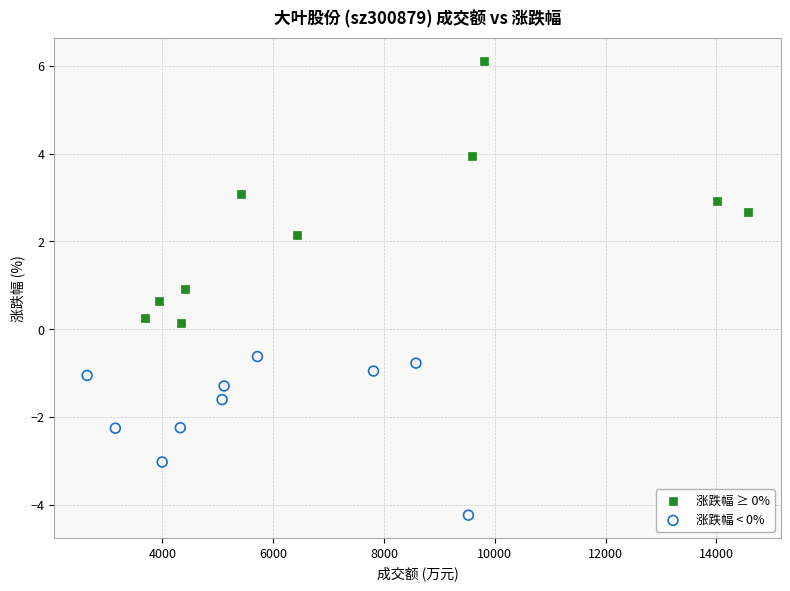

Which series contains the lowest Y value?

涨跌幅 < 0%